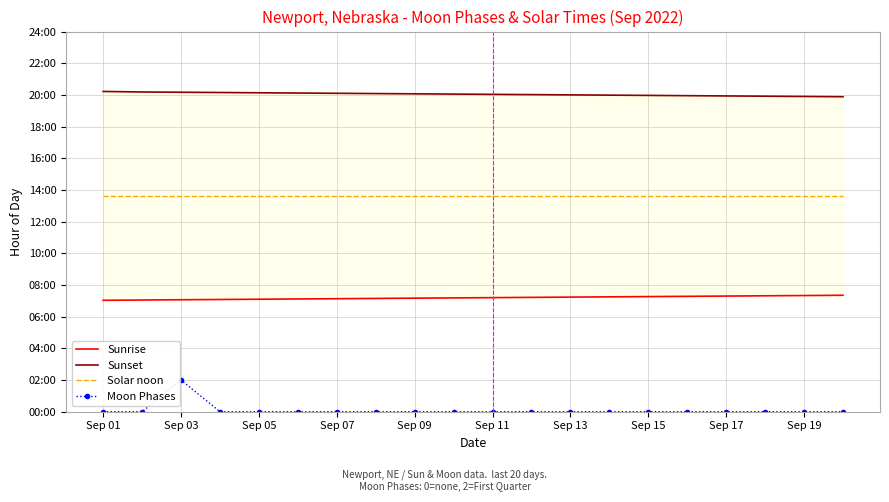

True or false: Solar noon has more than 1 interior local peaks.

False